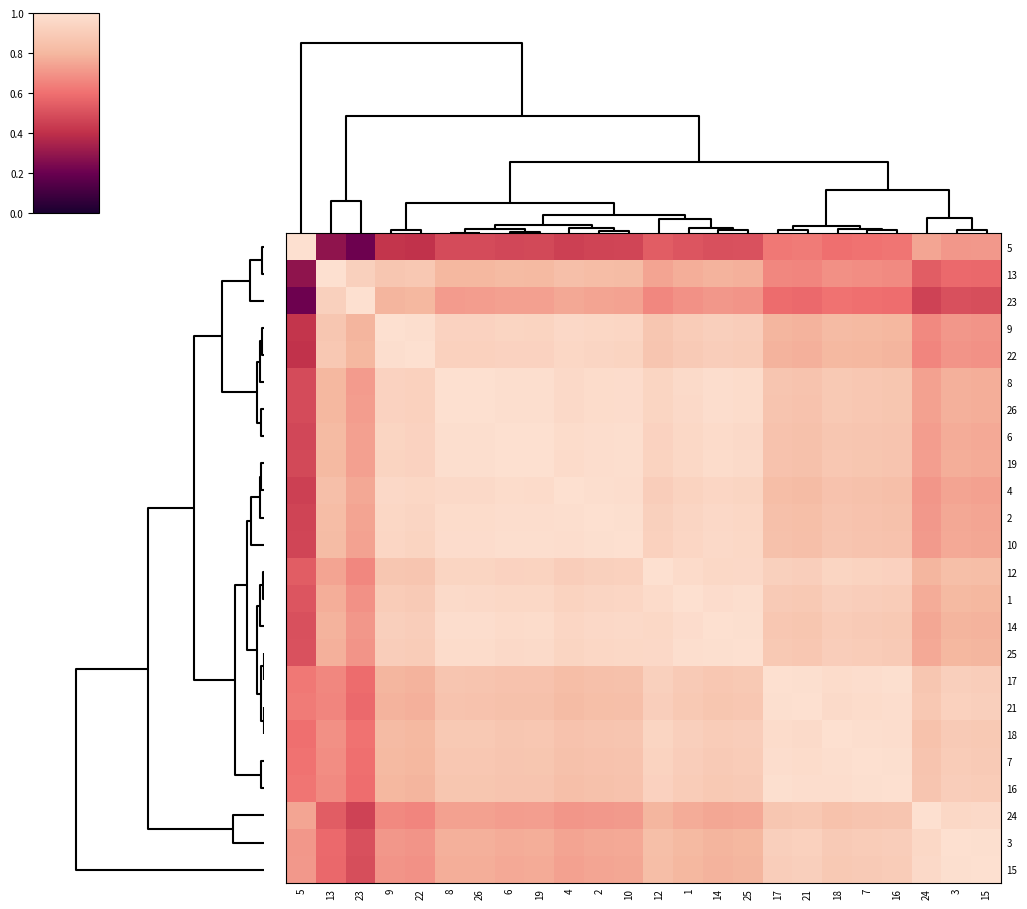

What is the smallest value displayed?

0.2